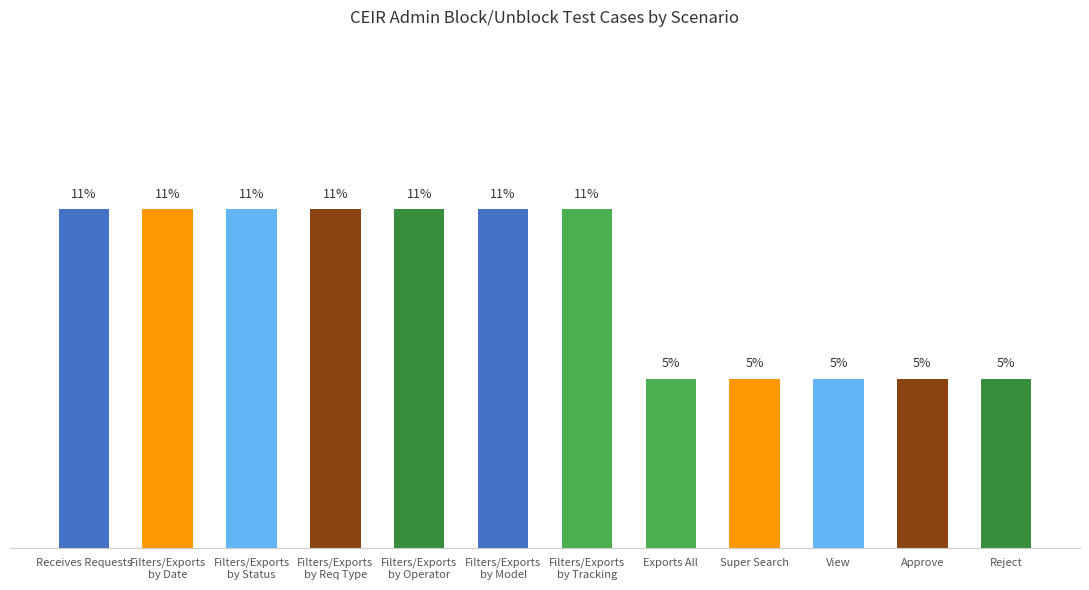

What is the label of the 12th bar from the right?

Receives Requests